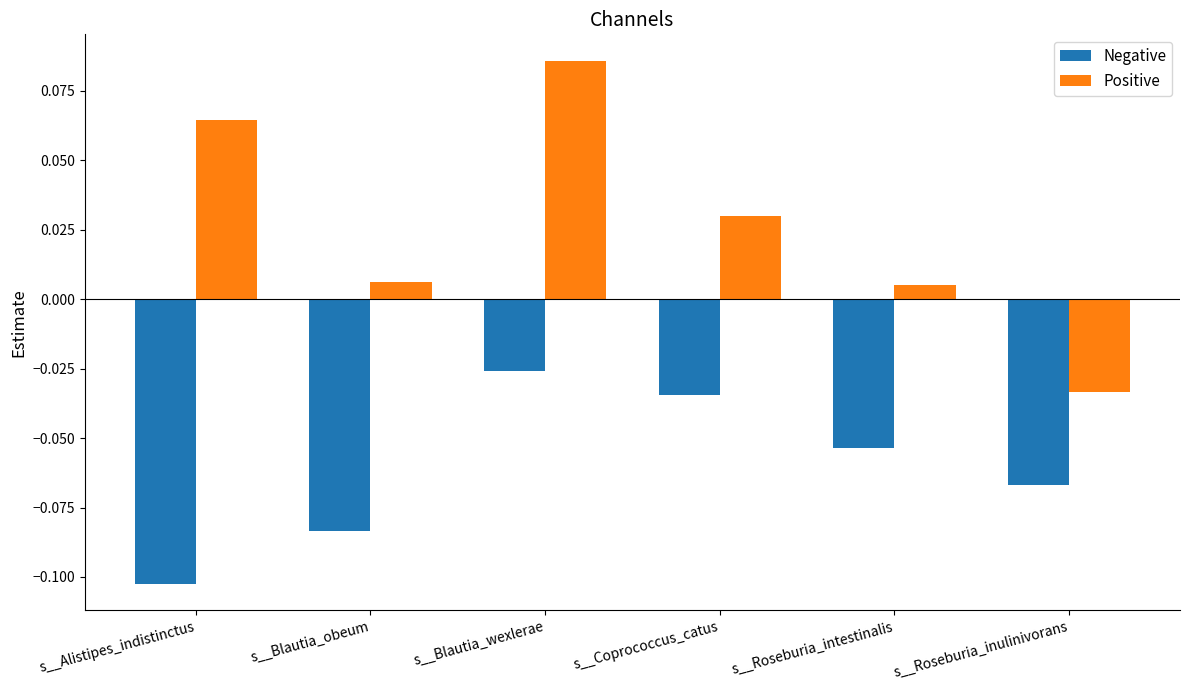

Which series has the largest range (max minus min)?

Positive